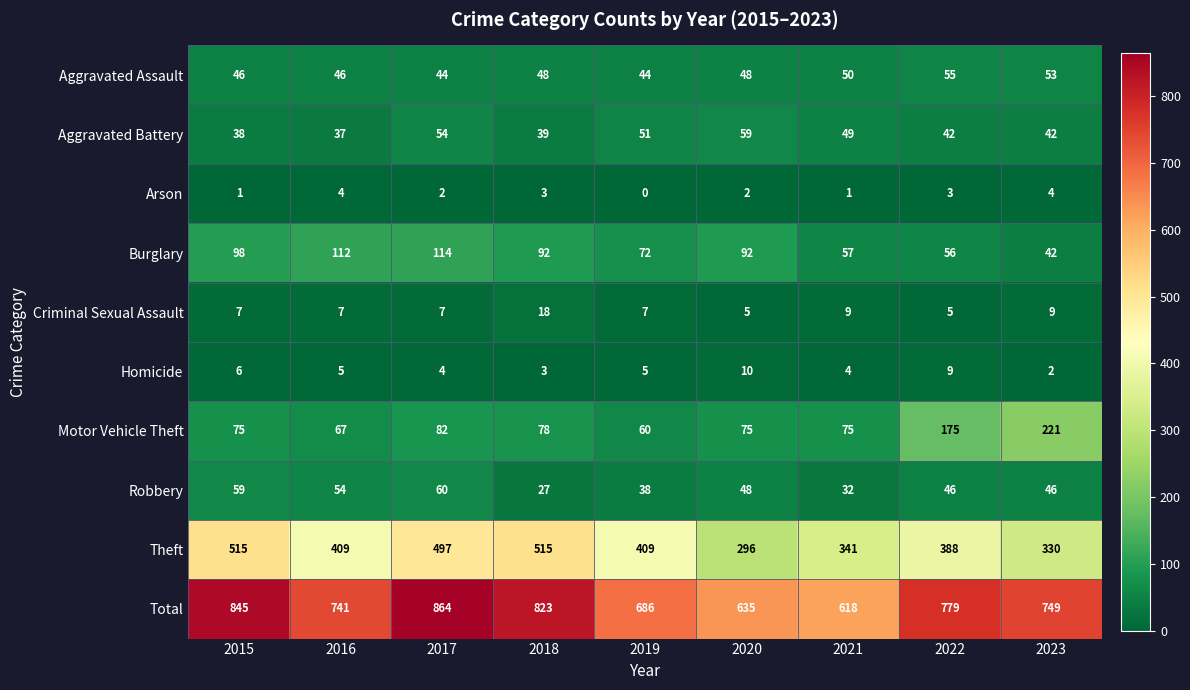

What is the difference between the maximum and minimum values in the Robbery series?

33